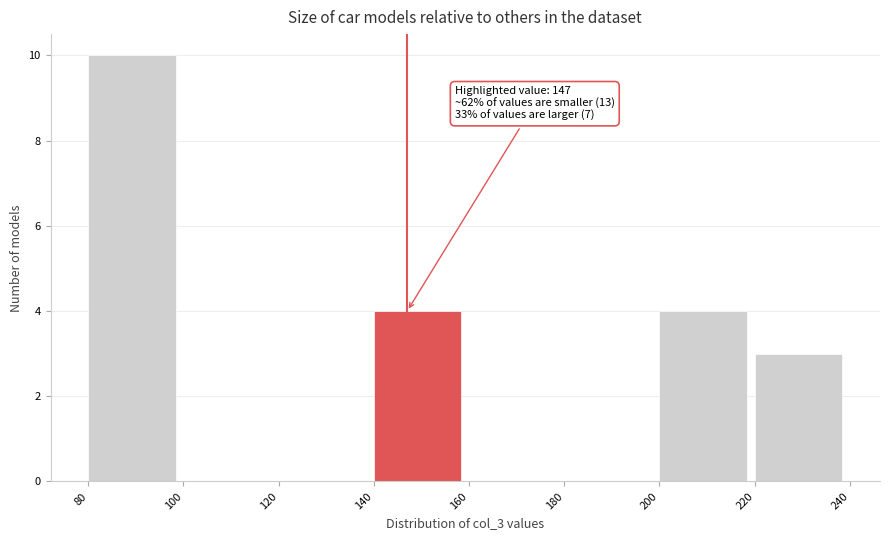

Which range on the x-axis has the tallest bar?

80 to 100